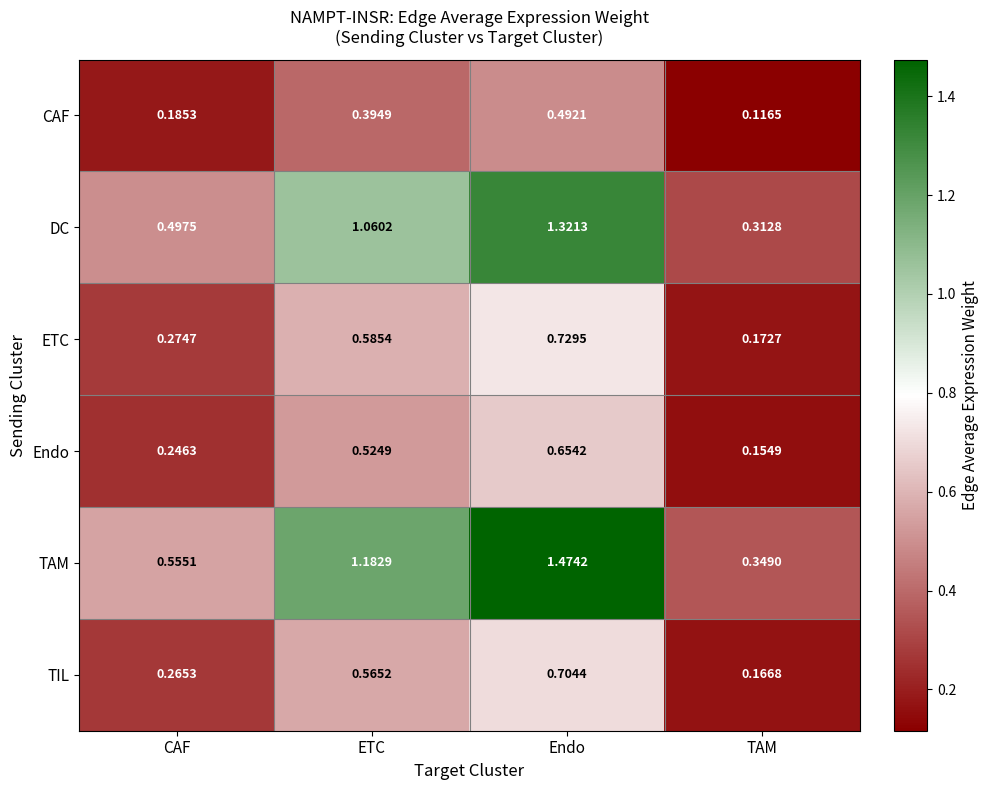

Which series has the largest total across all categories?

TAM